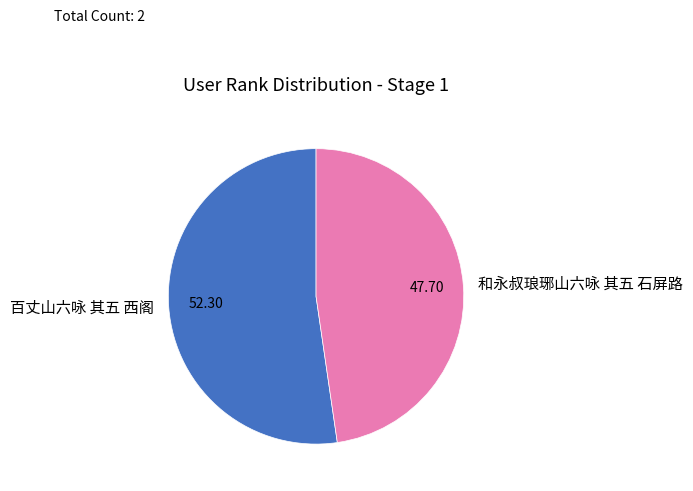

Which category has the biggest portion of the pie?

百丈山六咏 其五 西阁